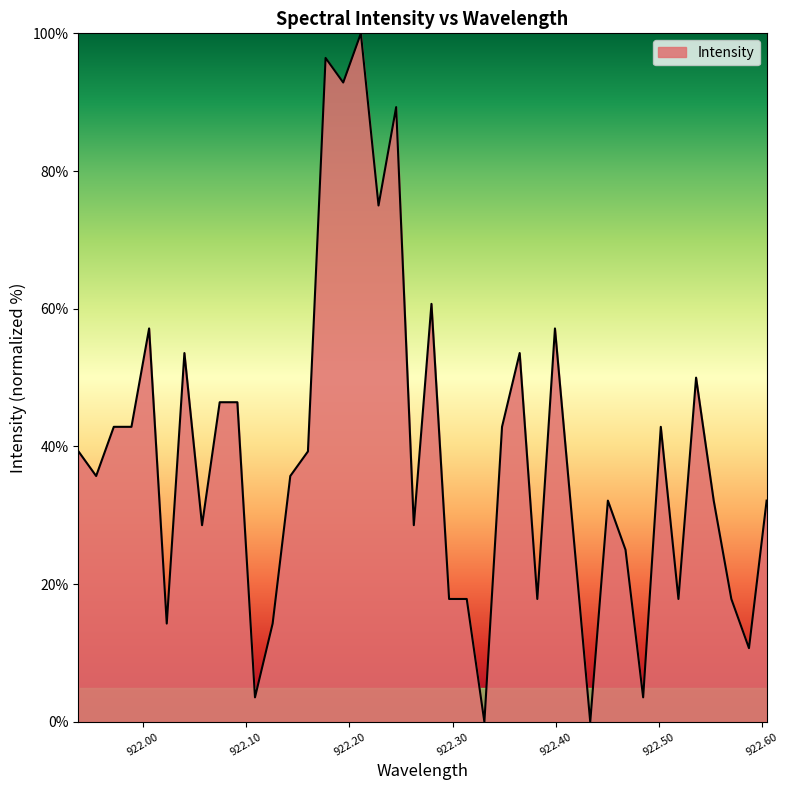

What is the difference between the maximum and minimum values?

100.0